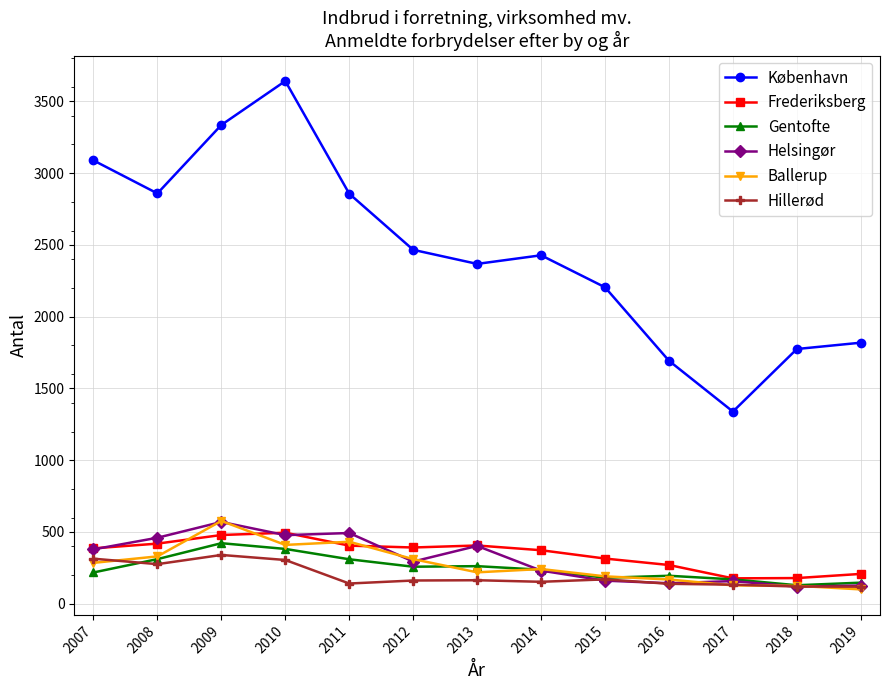

True or false: København has more than 1 interior local peaks.

True